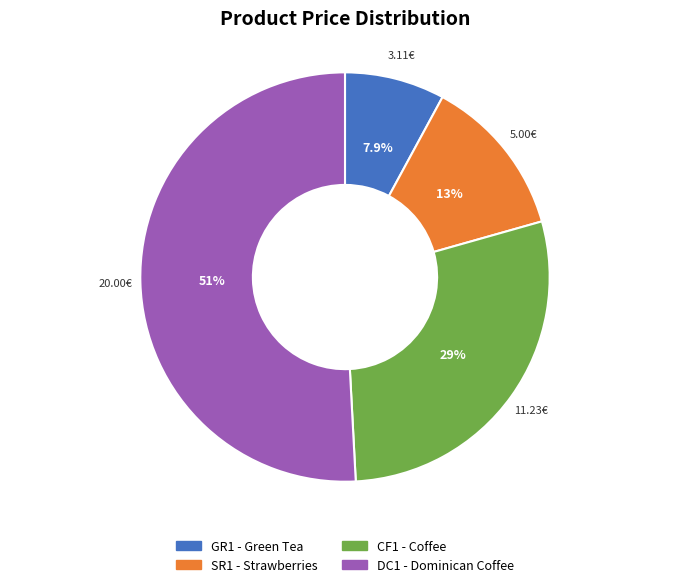

Which category has the biggest portion of the pie?

DC1